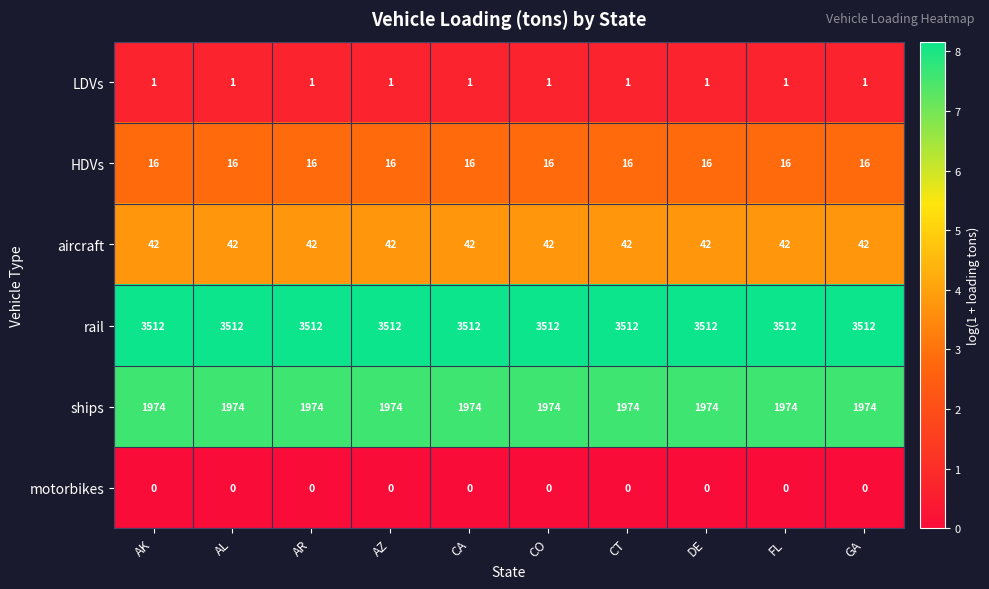

At how many categories does at least one series exceed 2276?

10